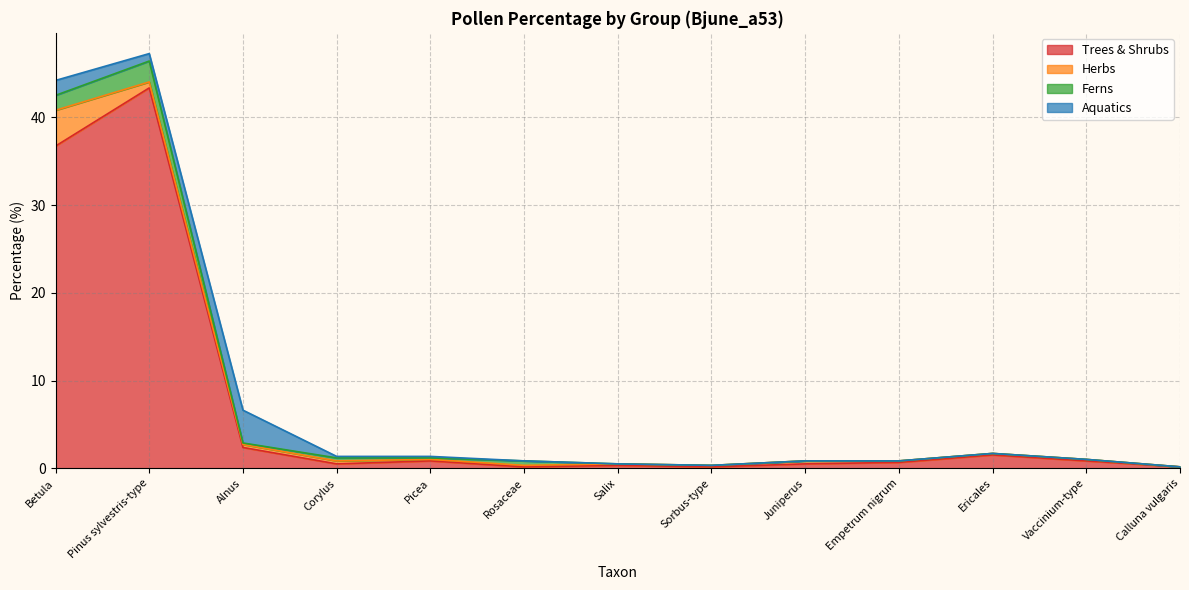

Does the chart have visible grid lines?

Yes